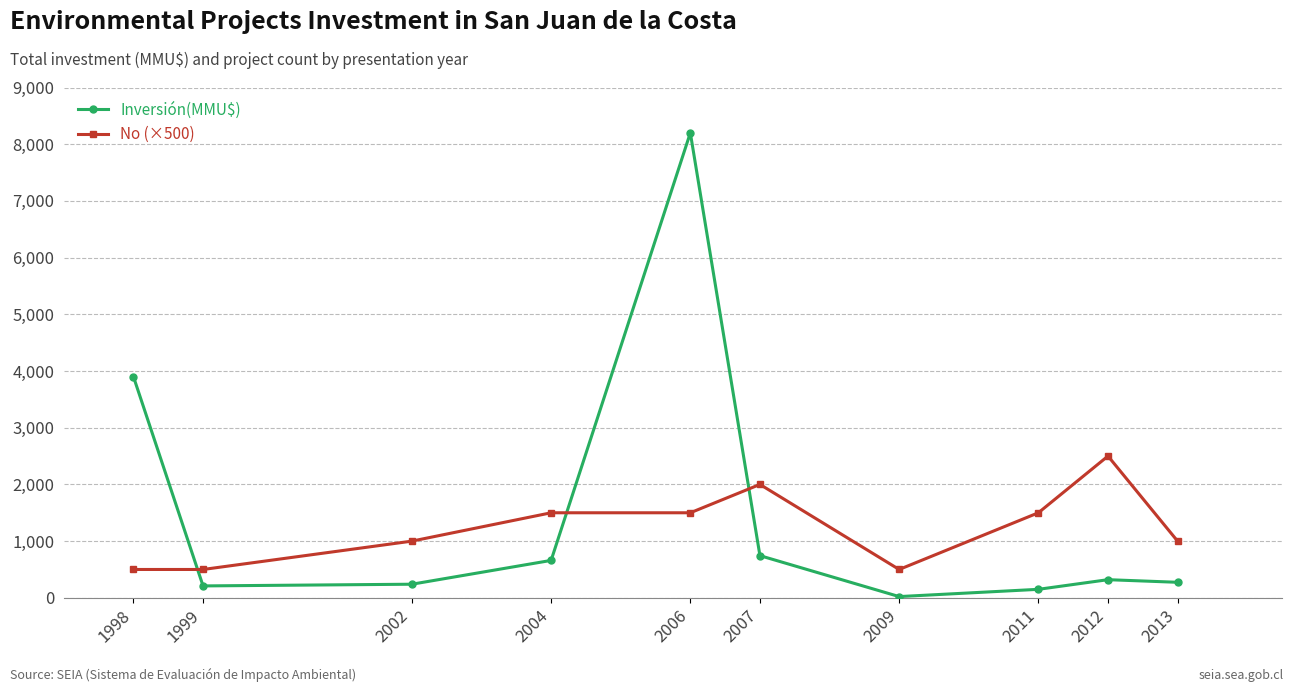

Count the number of categories in the chart.

10